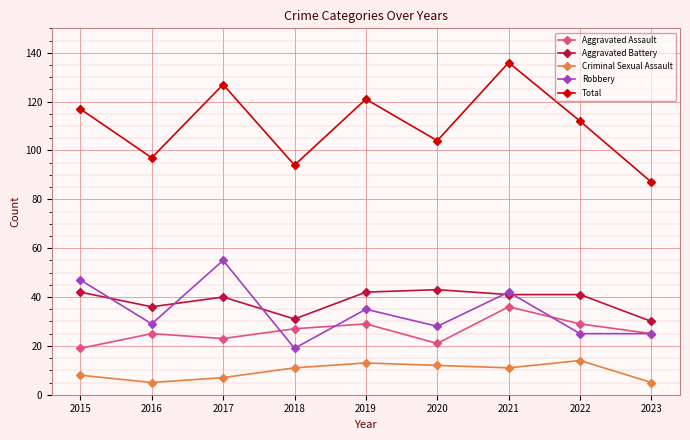

Count the Aggravated Assault values in the range 23 to 29.

6